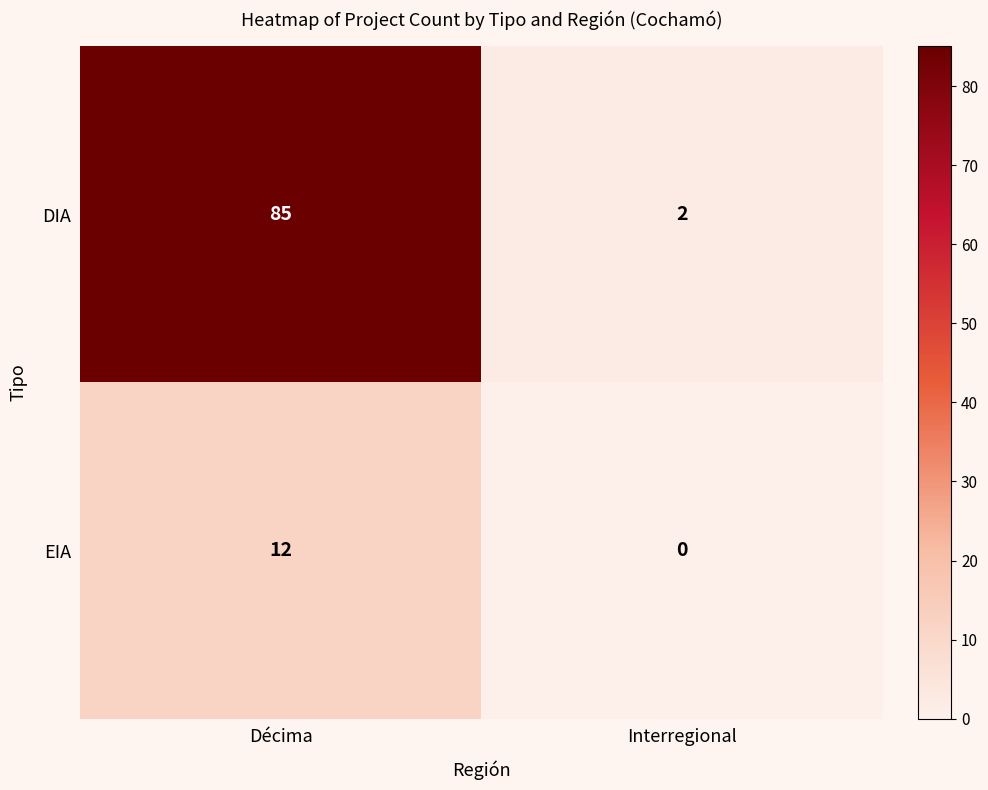

What is the greatest value displayed?

85